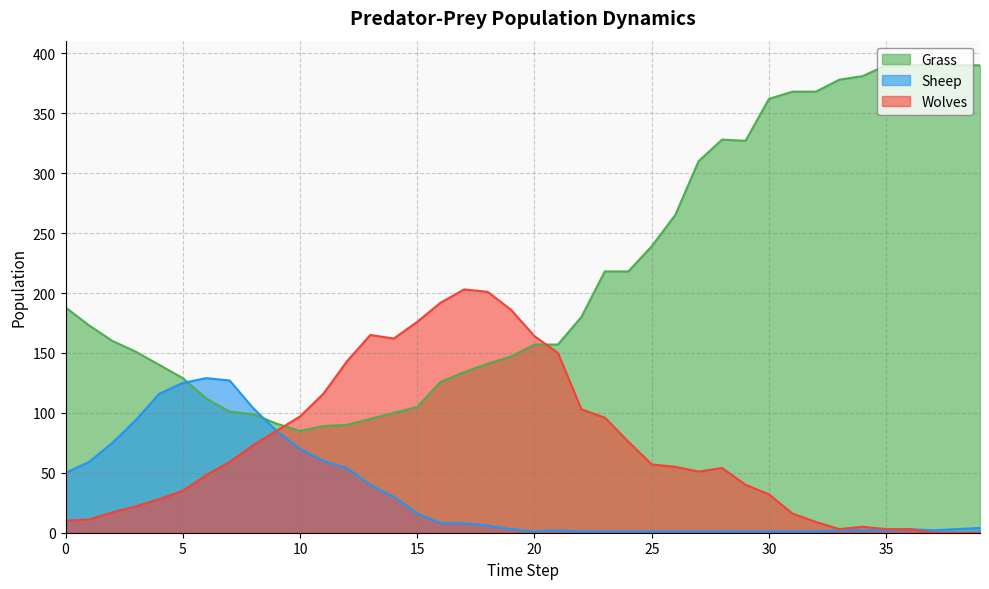

What is the sum of the Wolves values at 4 and 31?

44